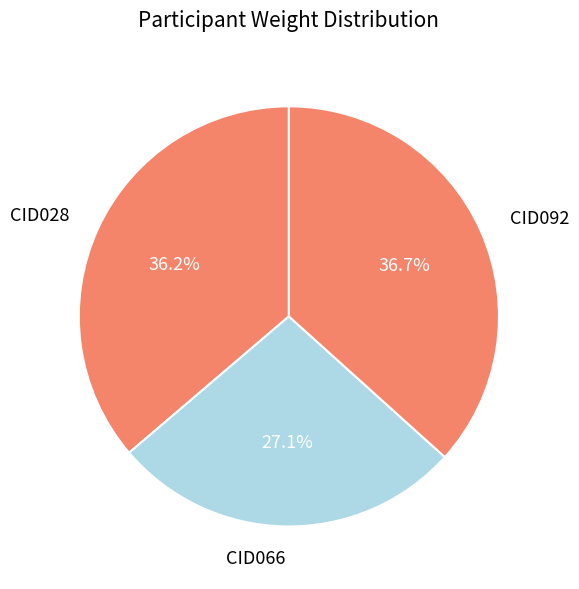

Is it true that CID066 is 27% of the pie?

True